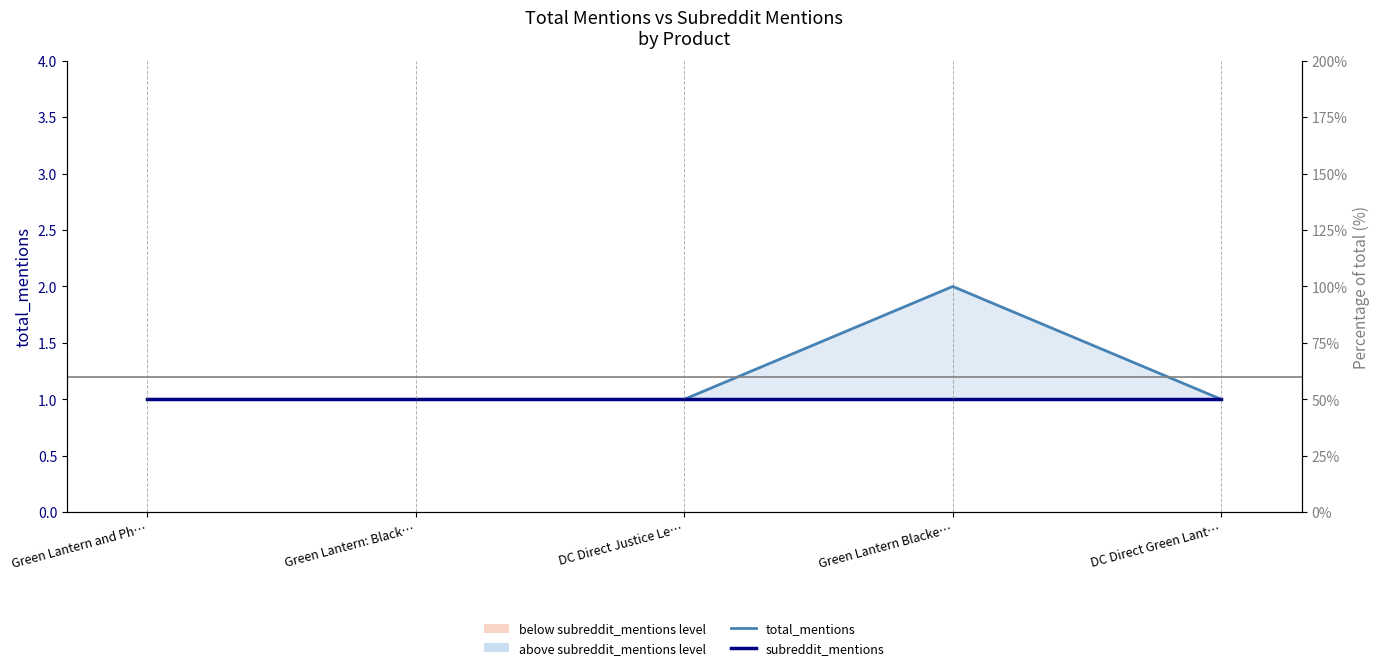

At Green Lantern Blacke…, list the series in order from largest to smallest.

total_mentions, subreddit_mentions